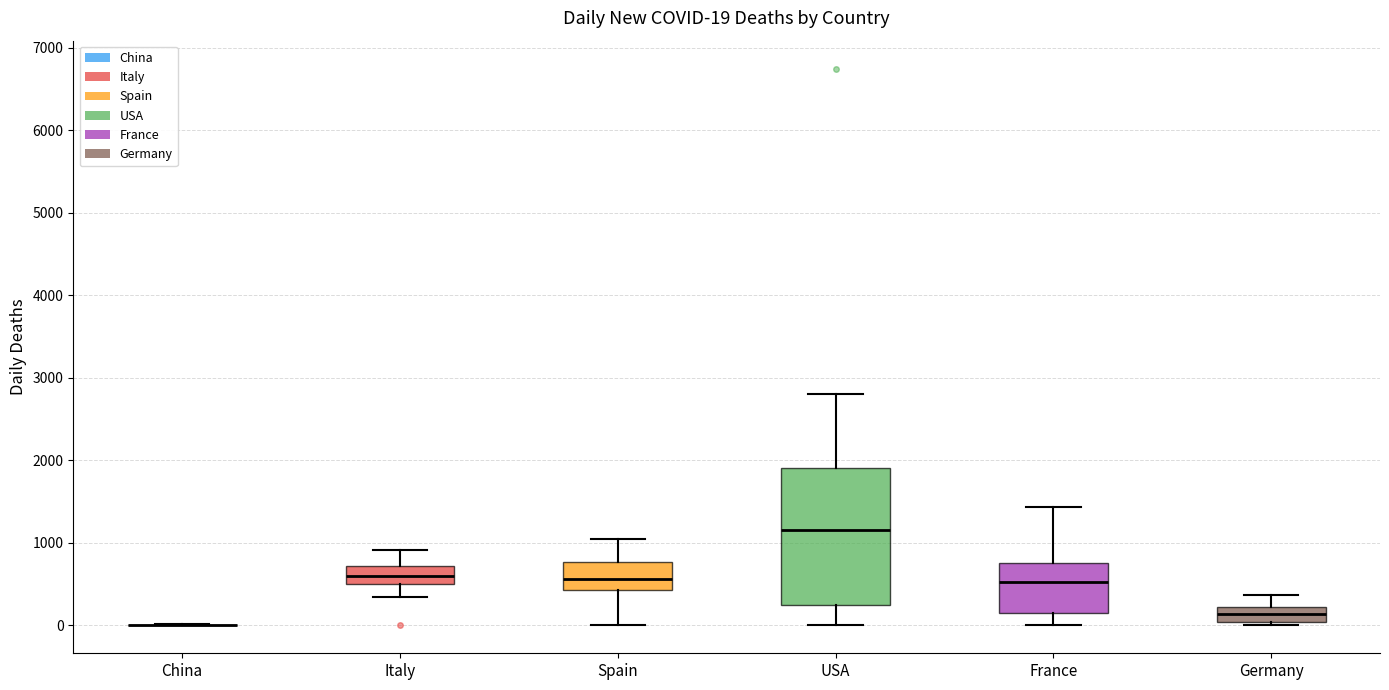

Comparing the boxes themselves (not the whiskers), which one is the tallest?

USA